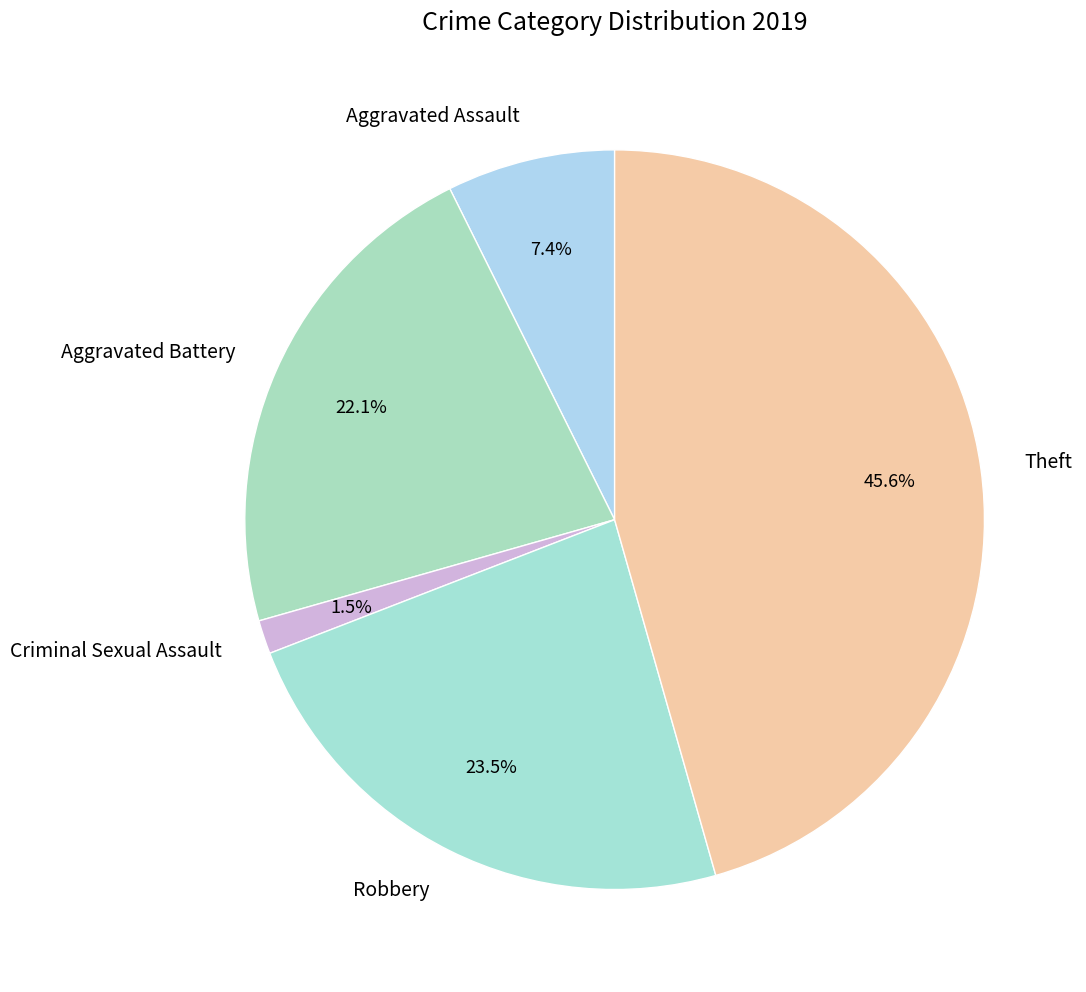

Does Theft account for over 50% of the chart?

No